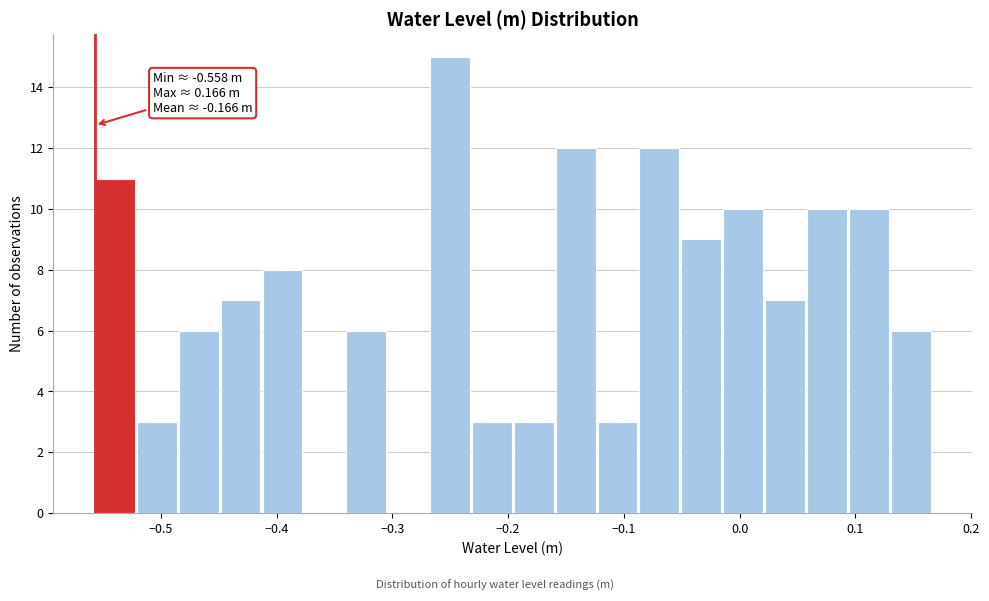

Around what value on the x-axis is the tallest bar? Give the approximate position of its centre, as read against the axis.

-0.25